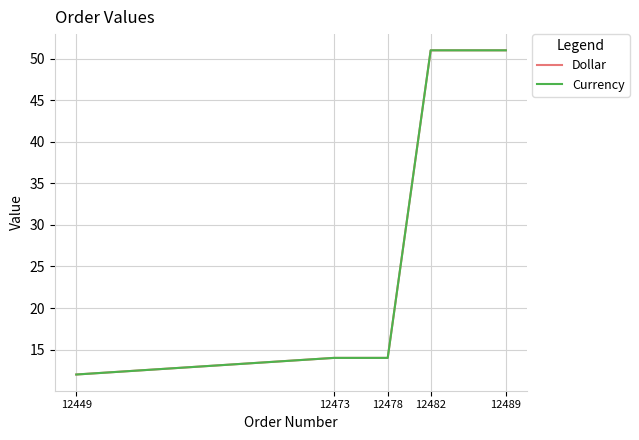

Does the chart display data point markers on the line(s)?

No